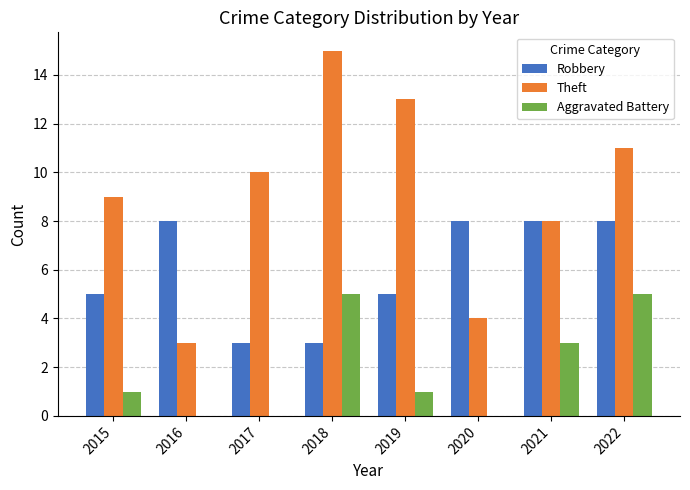

How many Aggravated Battery values are between 0 and 5?

8